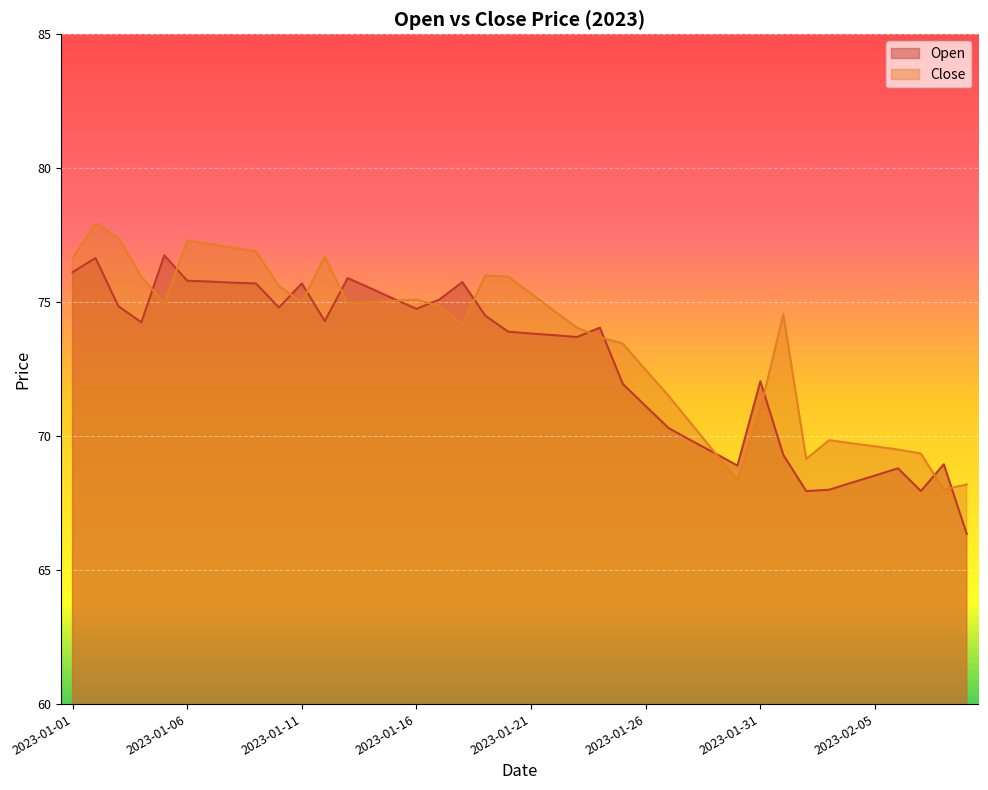

What value does the Close series have at 2023-01-07?

77.2